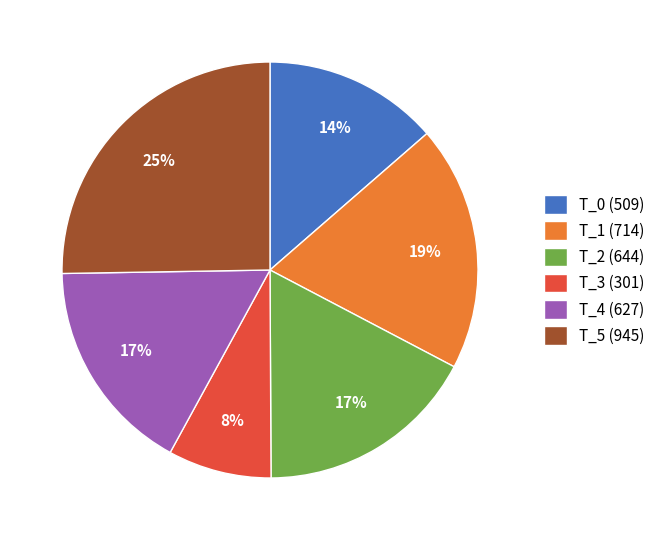

Is T_1 (714) the majority of the pie?

No